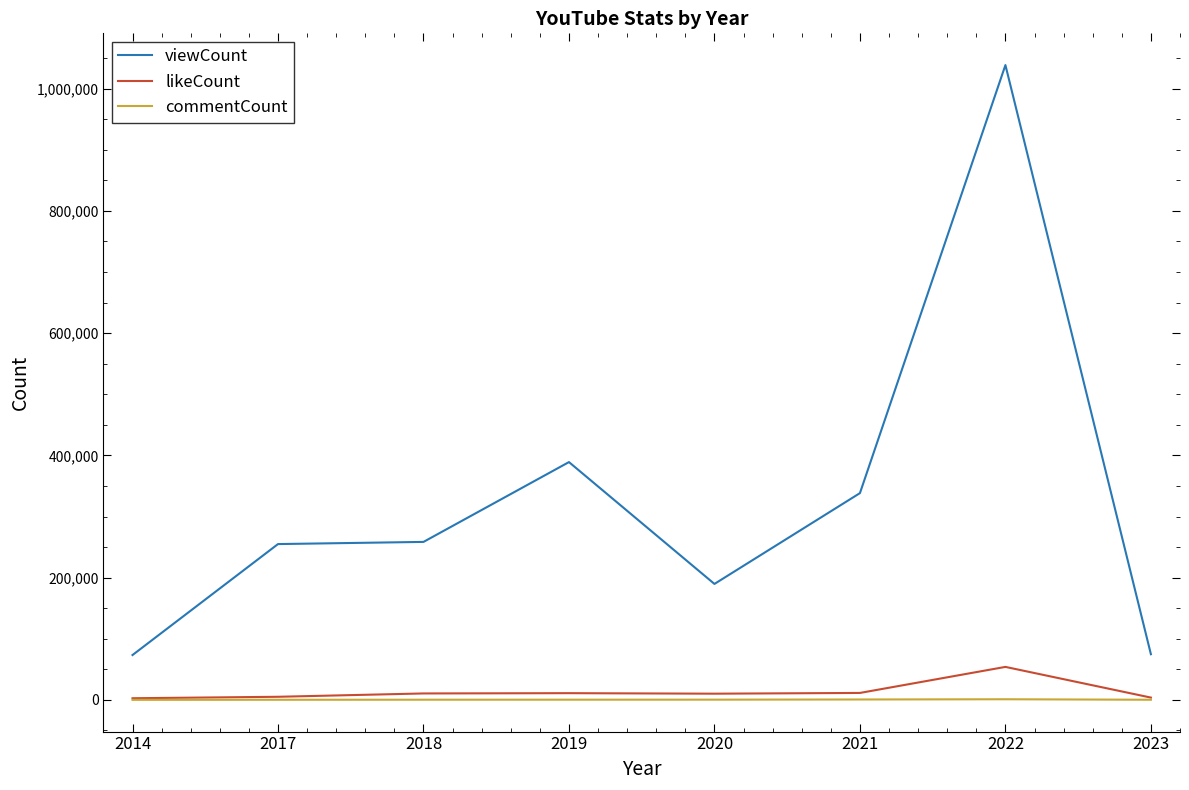

Which series has the largest range (max minus min)?

viewCount